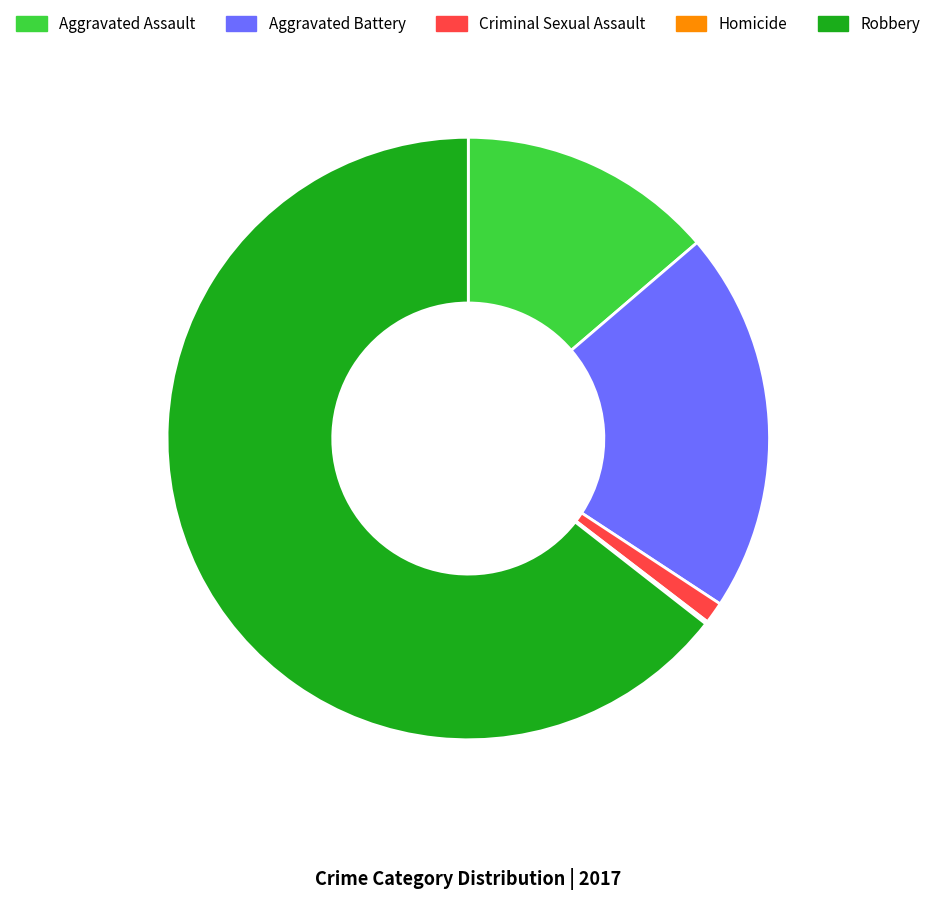

Does Robbery represent more than half of the total?

Yes